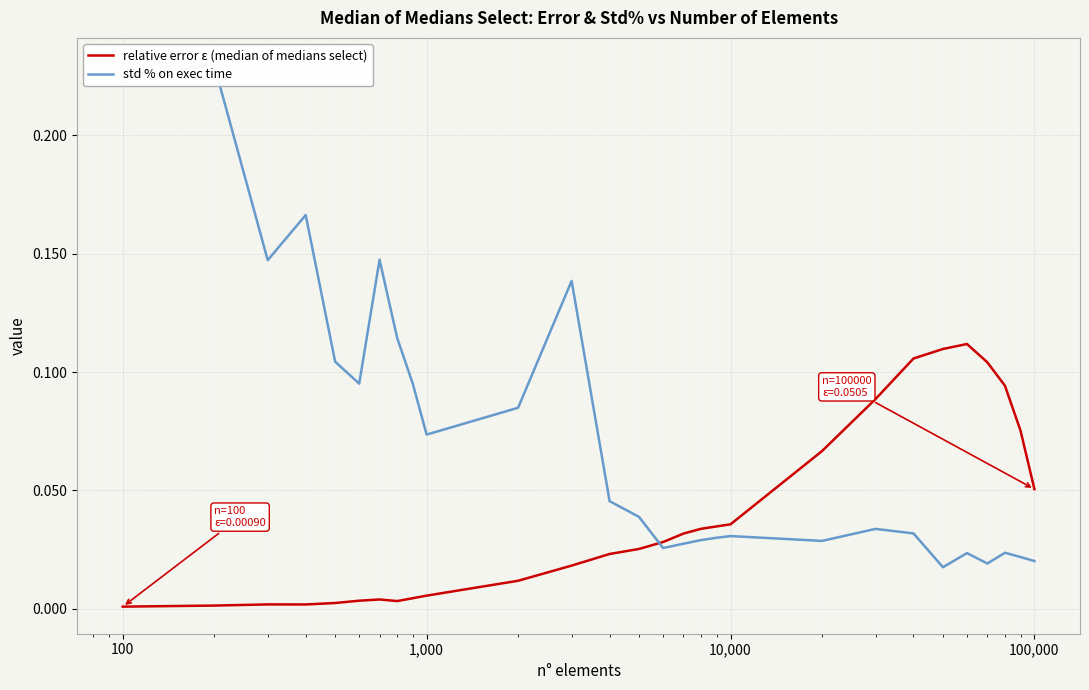

How many lines are shown in the chart?

2